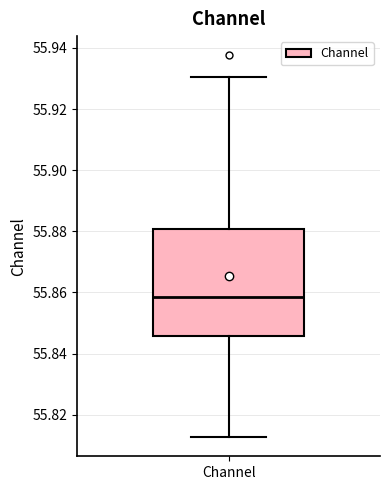

Where does the median line of the box for Channel sit on the y-axis? The values are not printed on the chart, so give them approximately, as read against the axis.

55.858